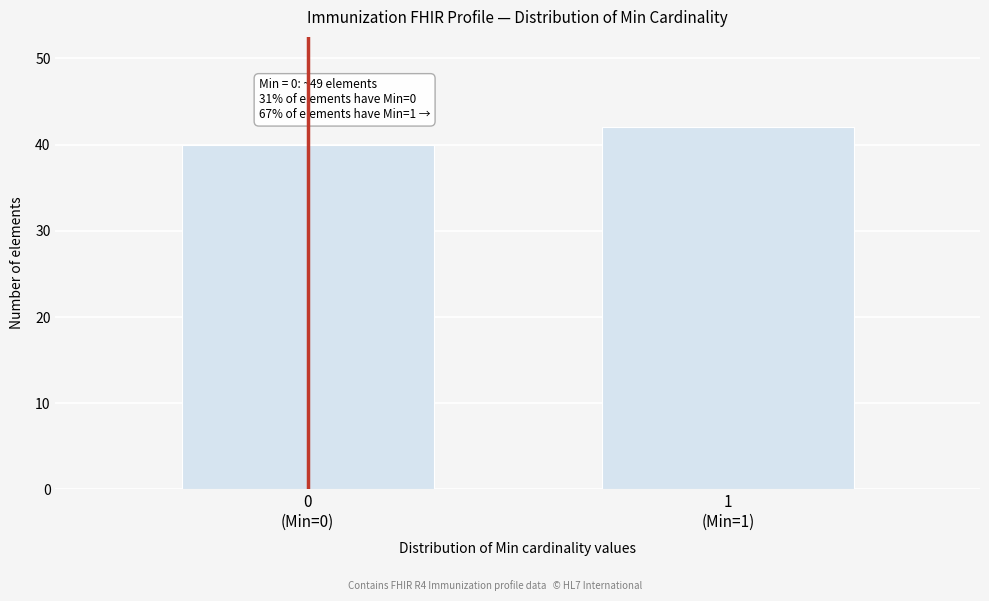

Reading left to right, extract all data points from this chart.

40	42